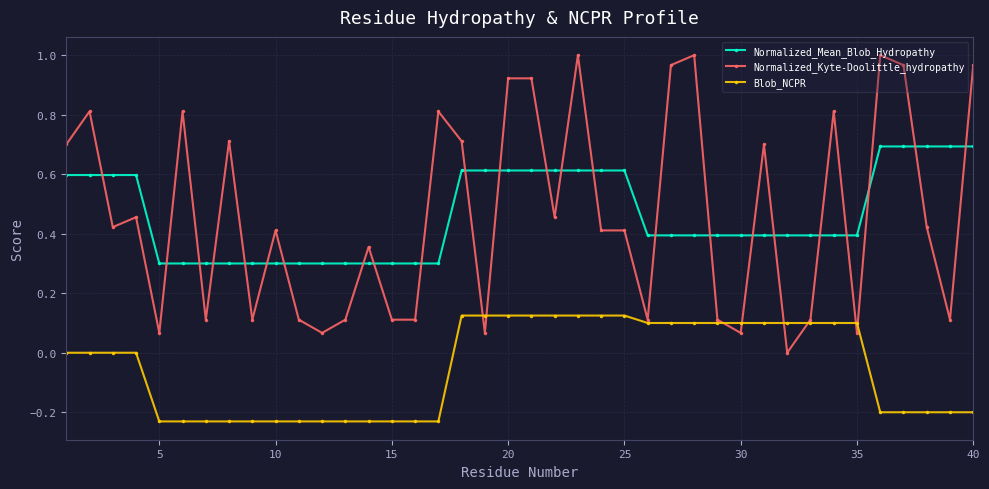

List the series in order of their peak value, highest first.

Normalized_Kyte-Doolittle_hydropathy, Normalized_Mean_Blob_Hydropathy, Blob_NCPR